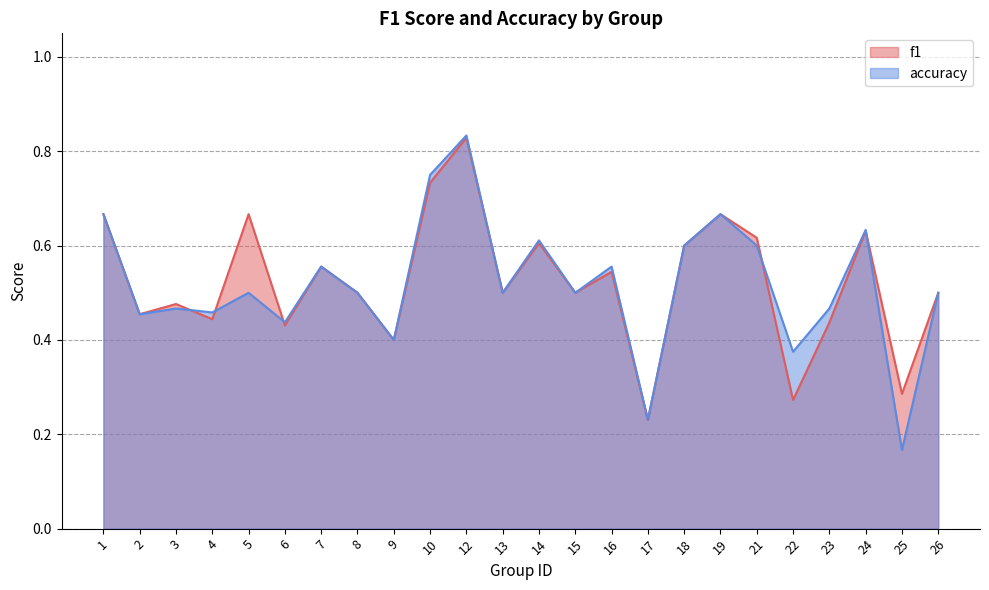

What is the smallest value displayed?

0.2